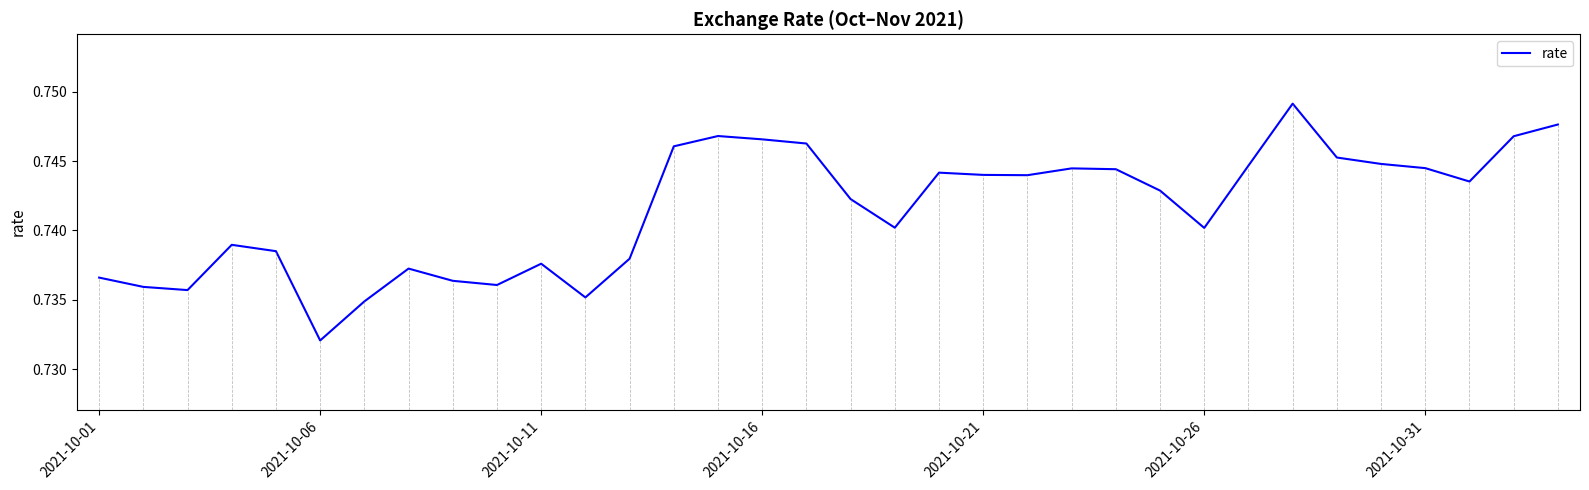

How many lines are shown in the chart?

1